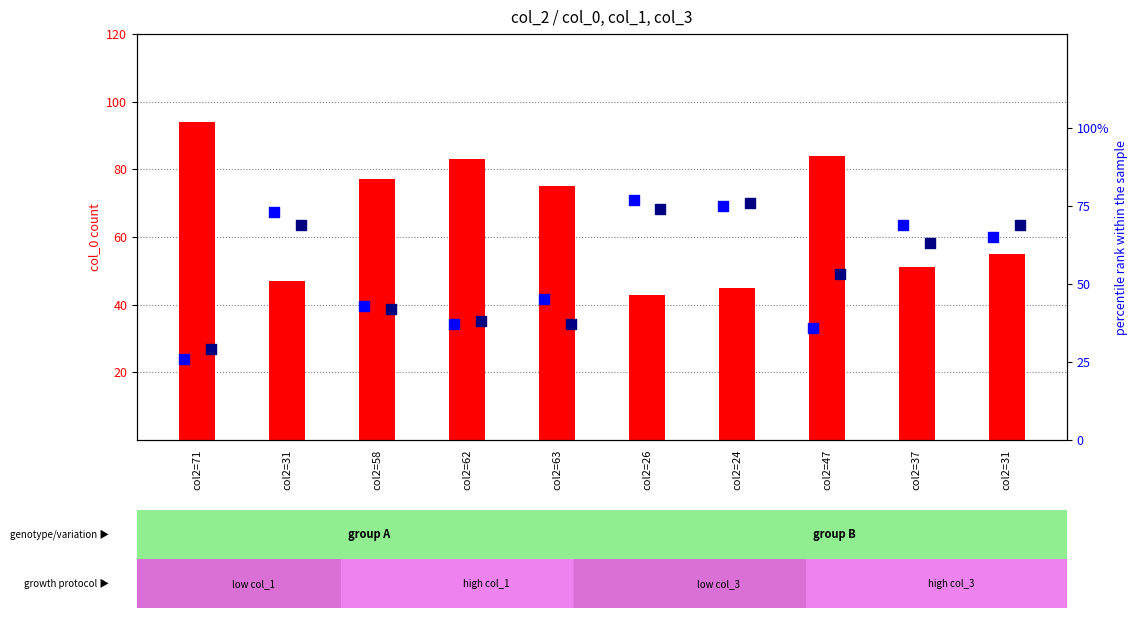

What are all the series names shown in the legend?

col_0 (count), col_1 (percentile), col_3 (percentile)